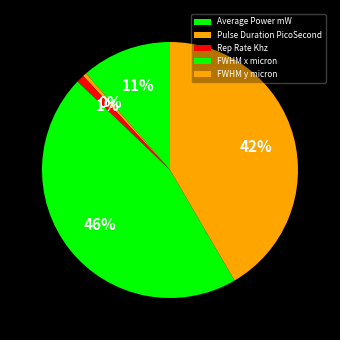

Is Pulse Duration PicoSecond the majority of the pie?

No